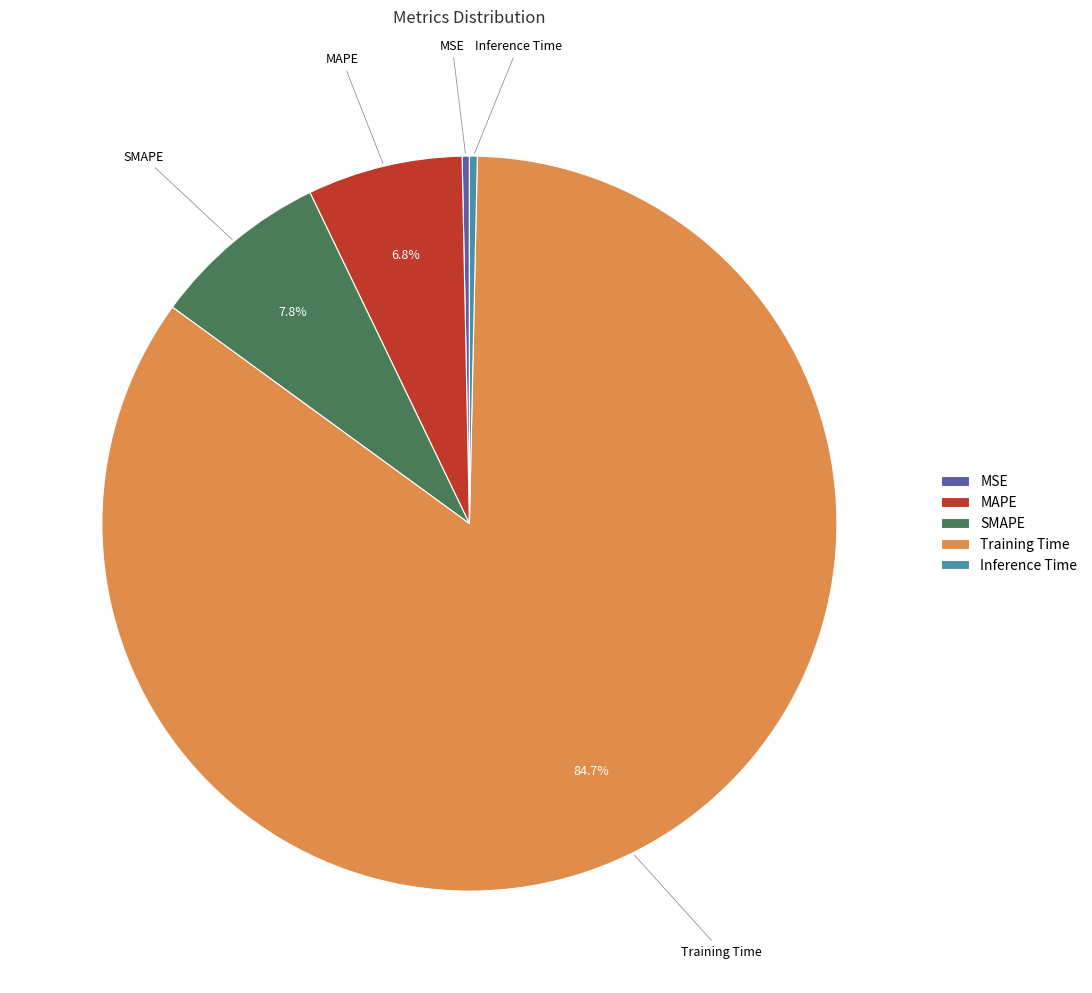

Approximately how many times larger is the value at SMAPE compared to Training Time?

0.1